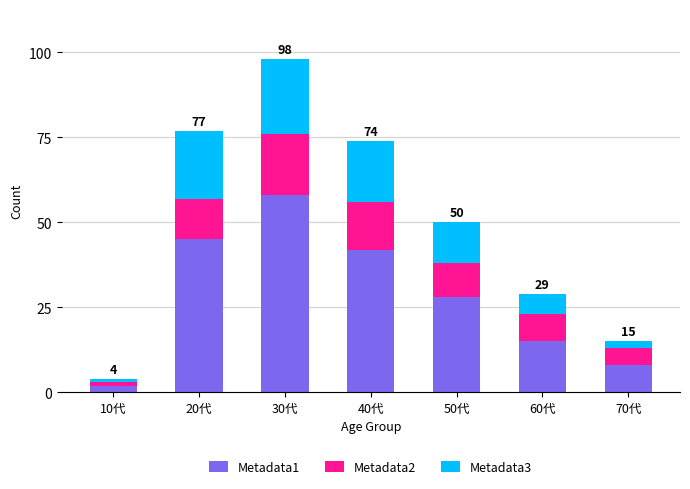

At which label does Metadata1 reach its peak?

30代